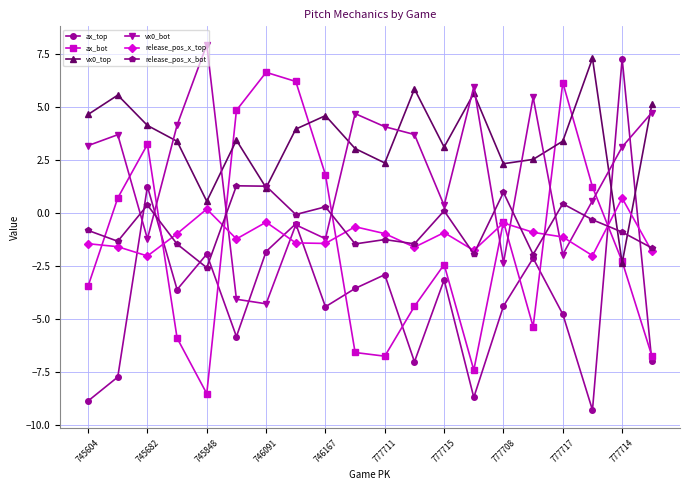

Which series has the largest total across all categories?

vx0_top